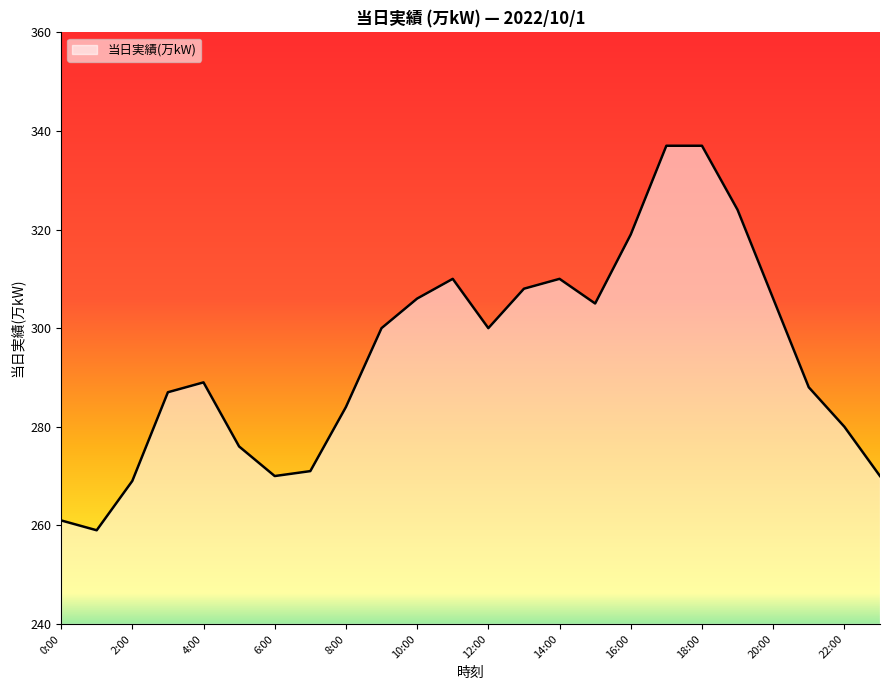

Does the chart have visible grid lines?

No